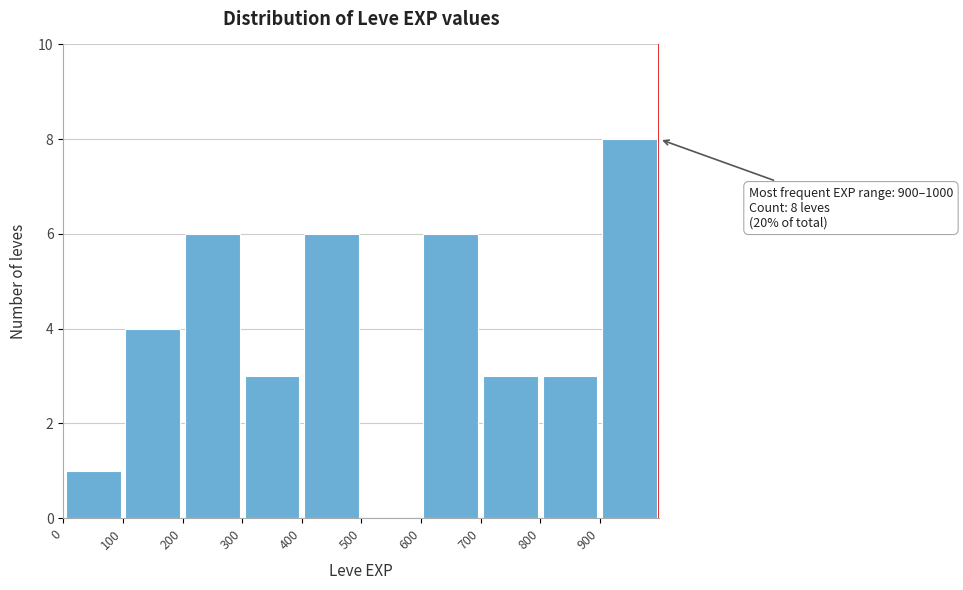

Over which range of the x-axis is the bar tallest?

900 to 1000